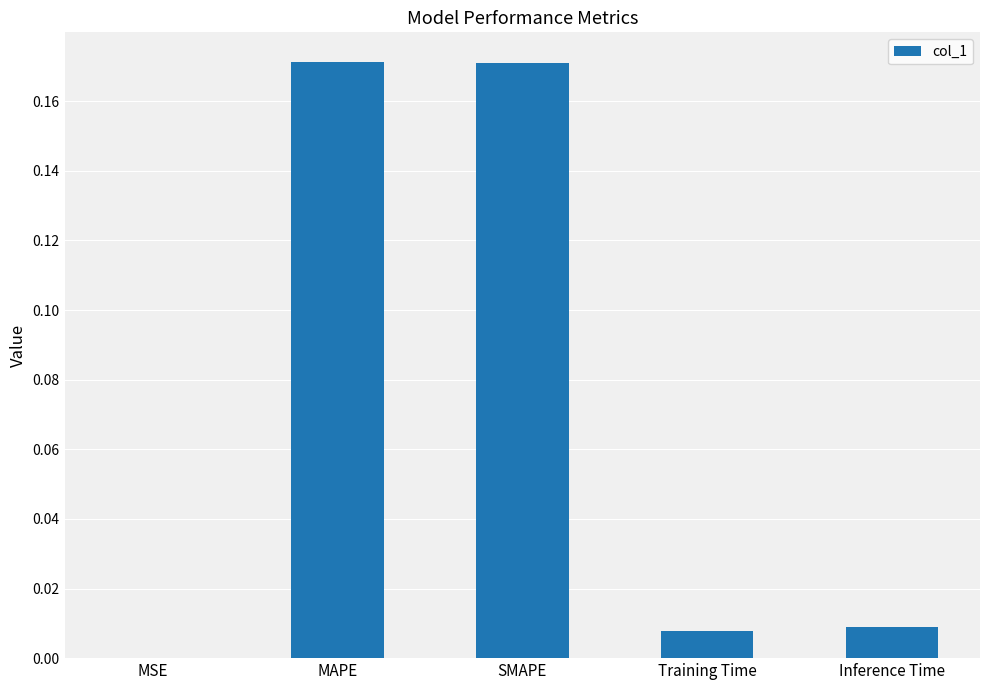

The chart shows a value of 0.3 at MAPE. True or false?

False